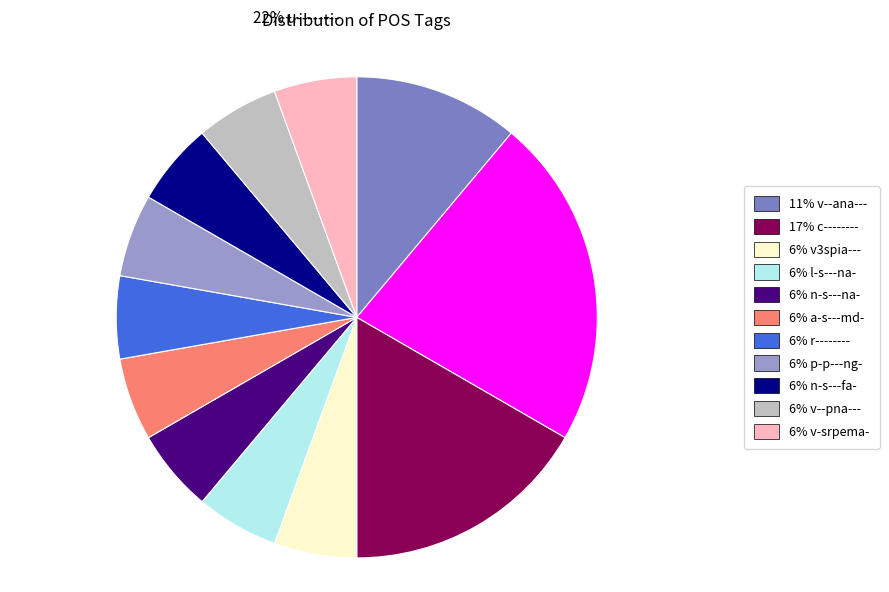

Is there a majority slice in this chart?

No